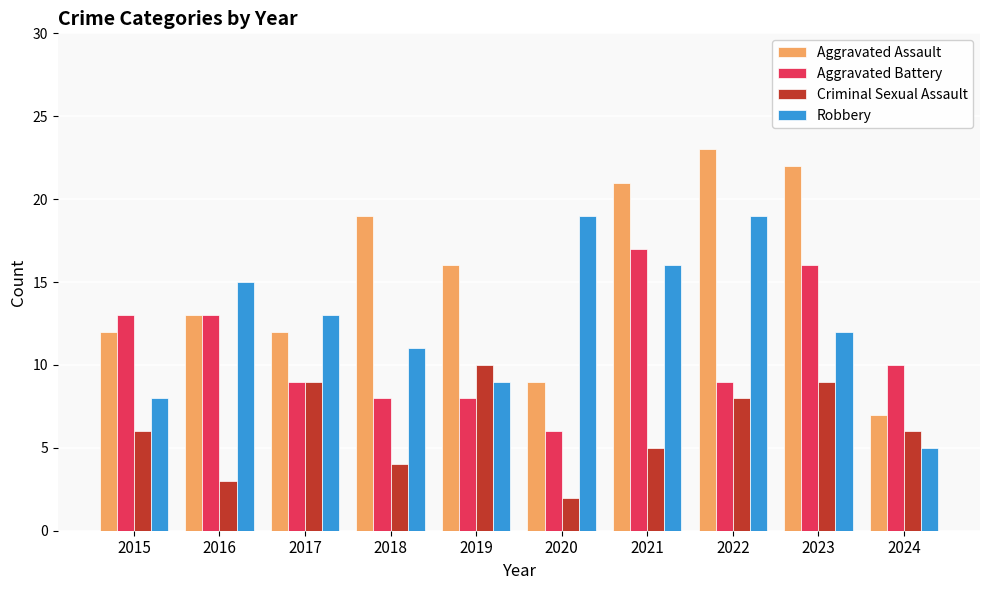

What is the smallest value displayed?

2